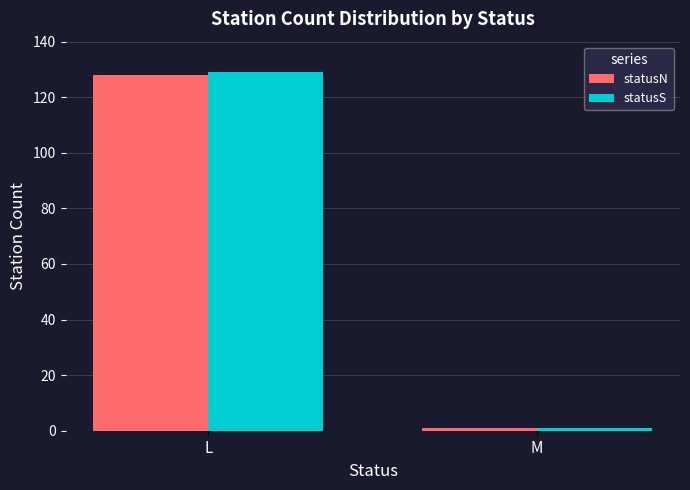

What is the smallest value displayed?

1